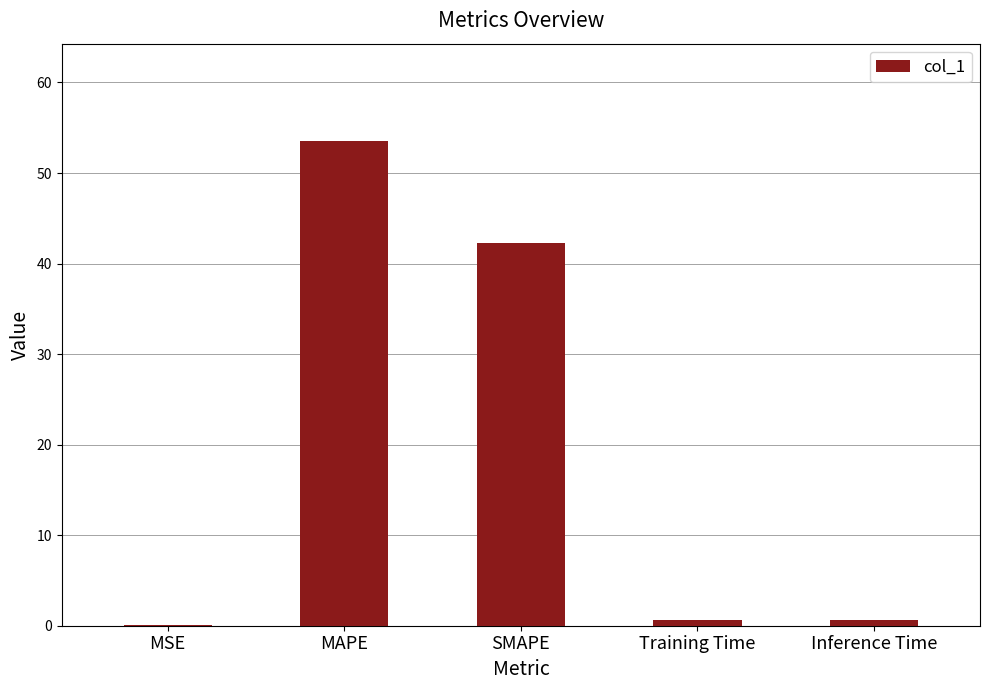

True or false: the data shows 42.3 at SMAPE.

True